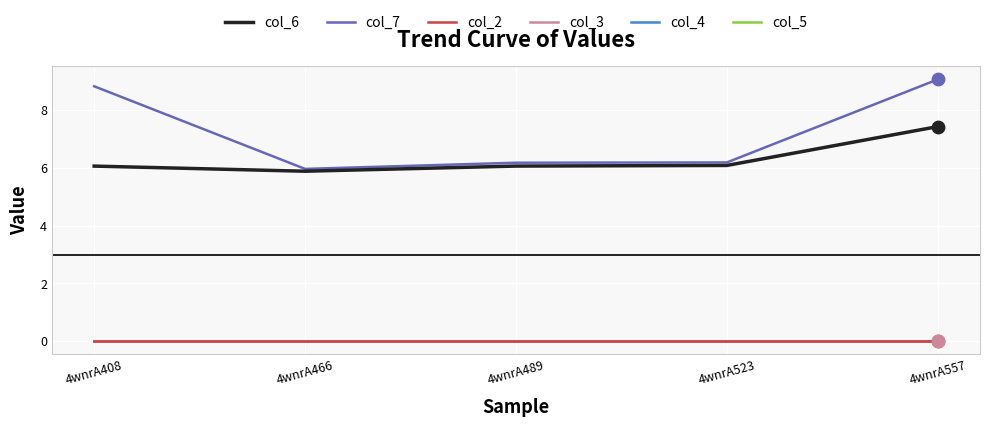

What is the total value across all series at 4wnrA557?

16.5